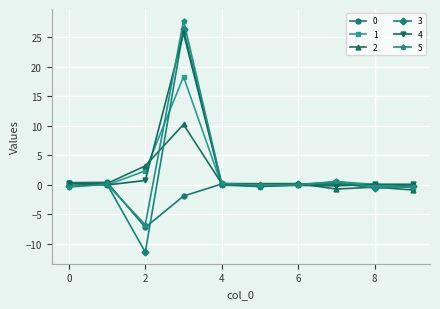

True or false: 1 and 4 intersect in this chart.

True